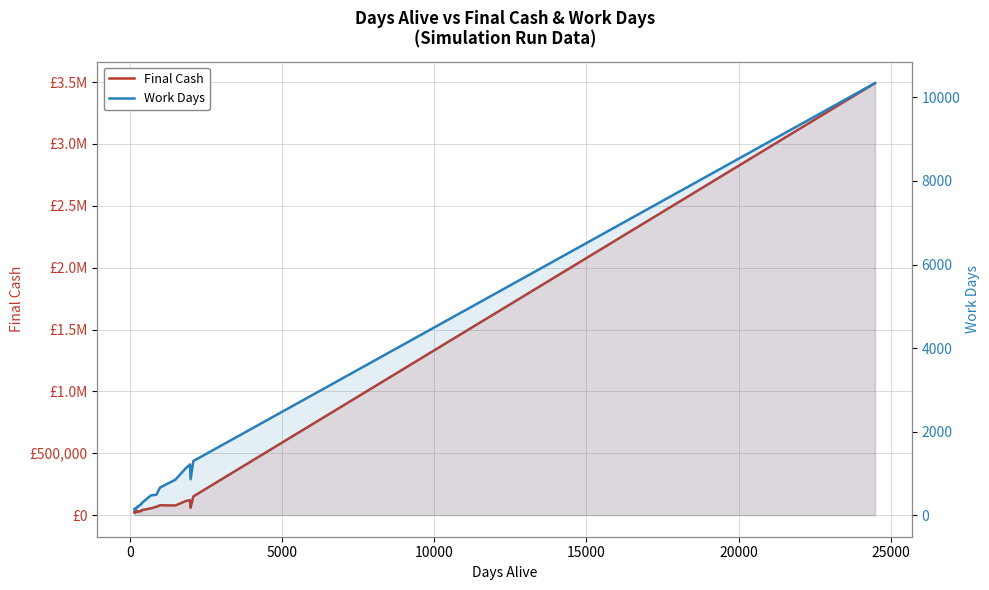

Is the value of Final Cash at 36 greater than the value of Work Days at 31?

Yes